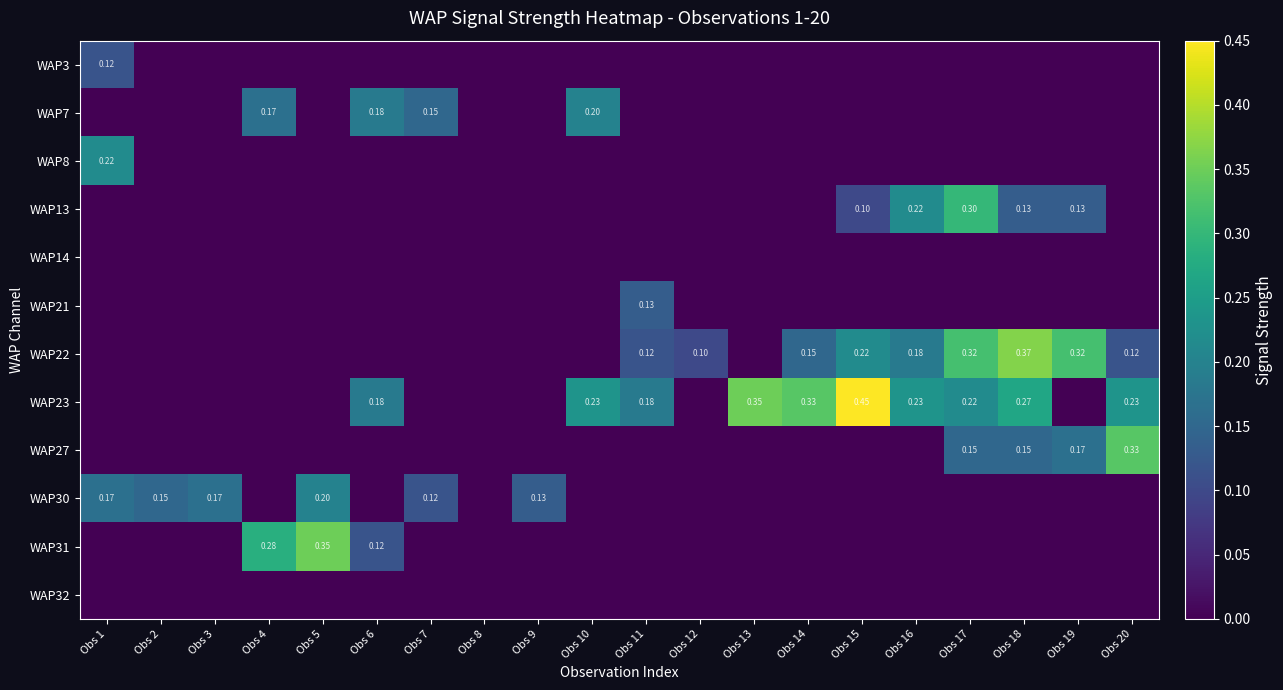

The value of WAP27 at Obs 15 is -0.2. True or false?

False